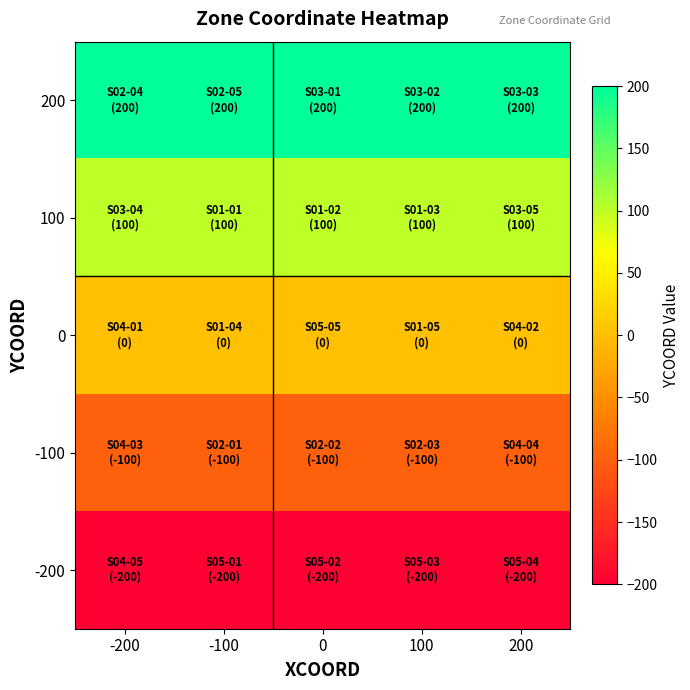

At how many categories does at least one series exceed 84?

5